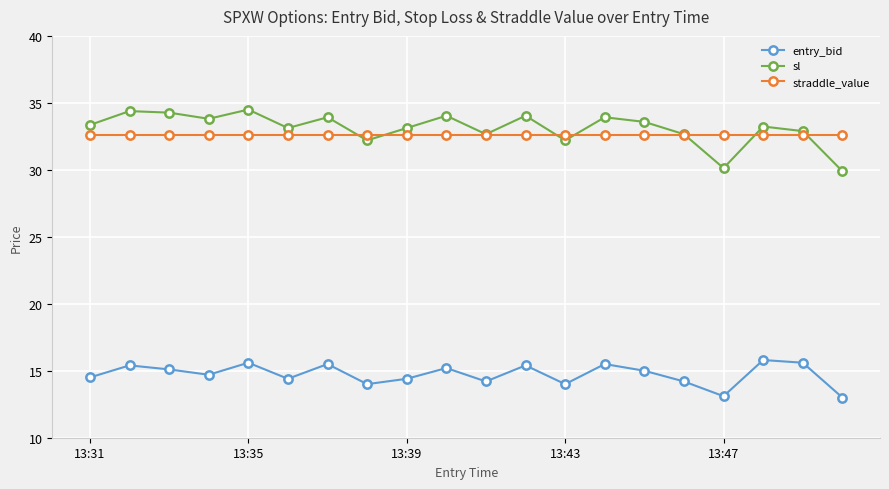

What is the lowest value of the sl series?

29.9